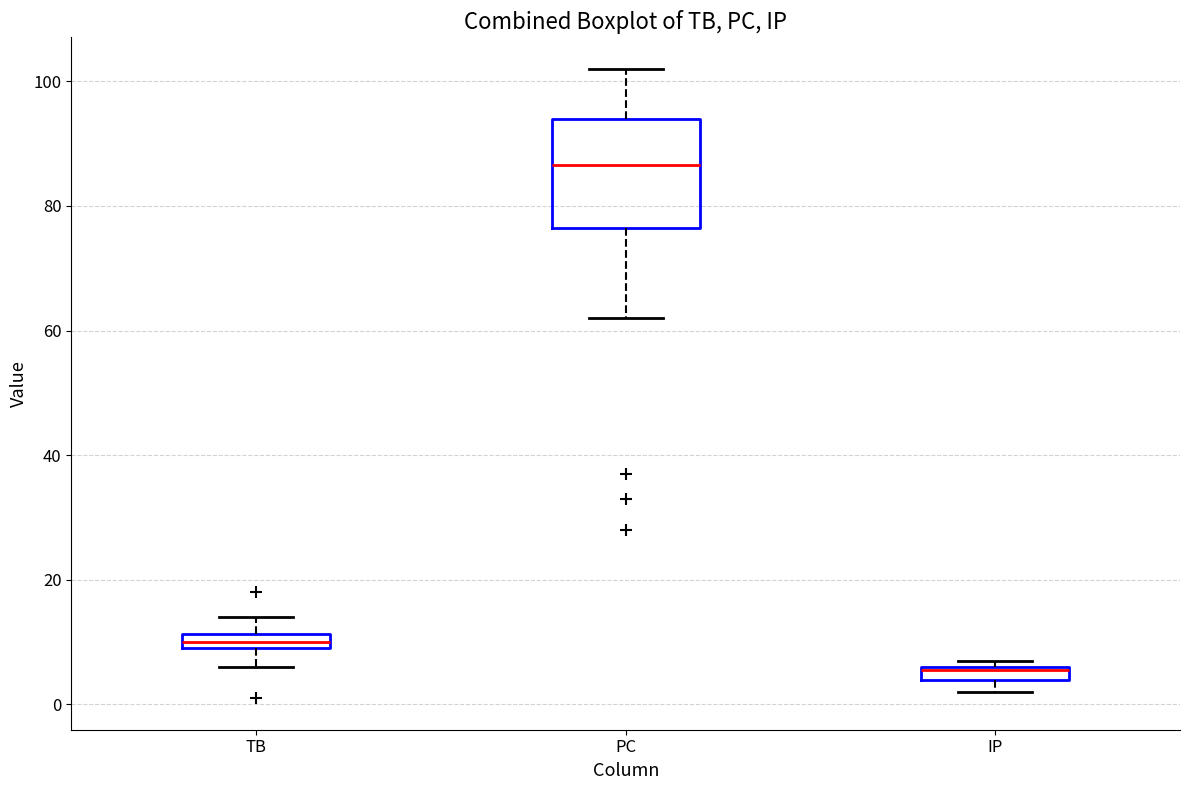

Which box is the tallest, from its lower edge to its upper edge?

PC